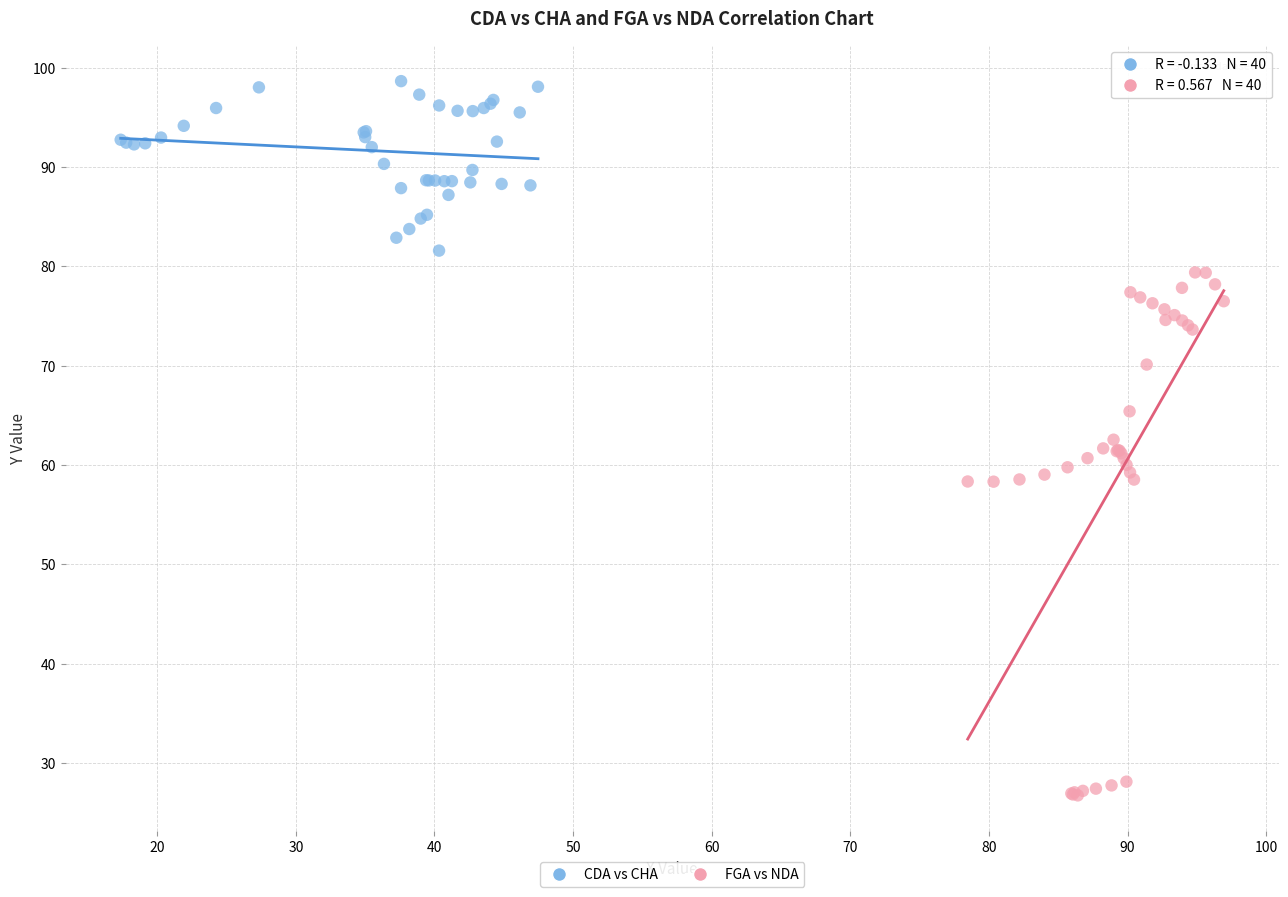

Which series contains the lowest Y value?

FGA vs NDA